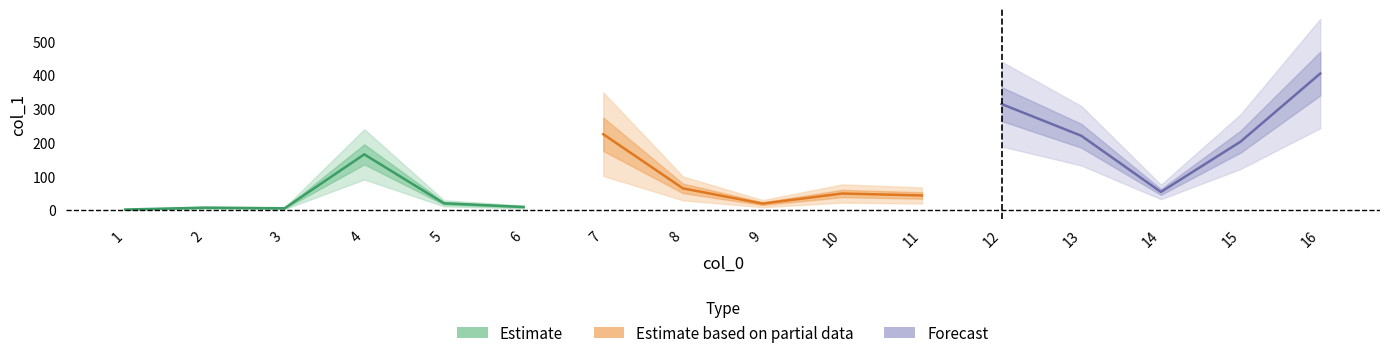

The chart shows a value of 421.2 at 12. True or false?

False